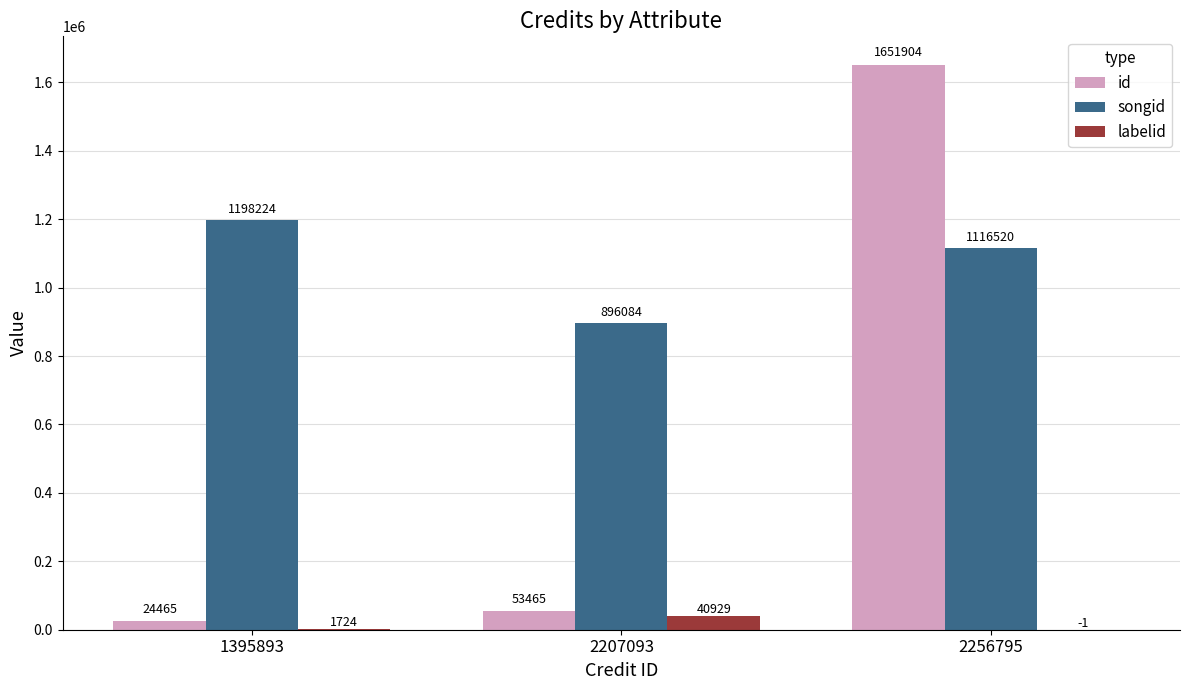

At which category is the sum across all series the highest?

2256795